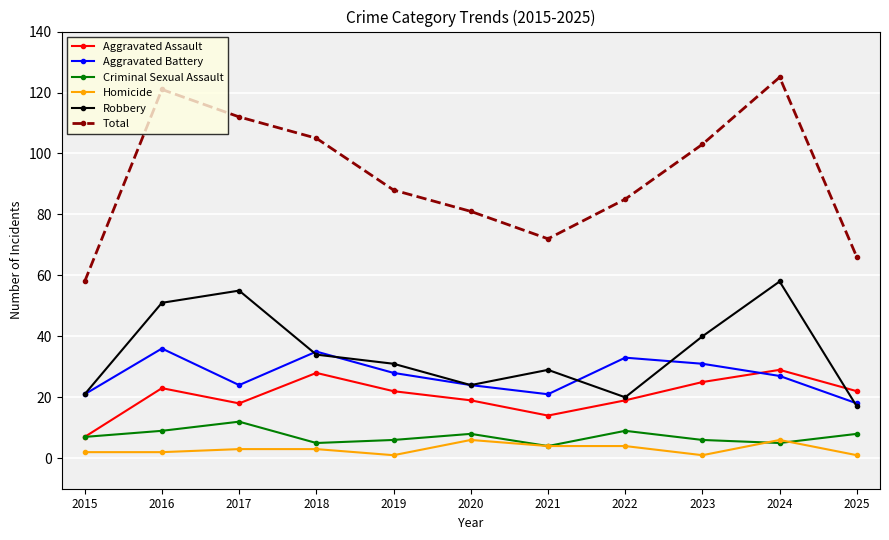

The value of Aggravated Assault at 2017 is 18. True or false?

True